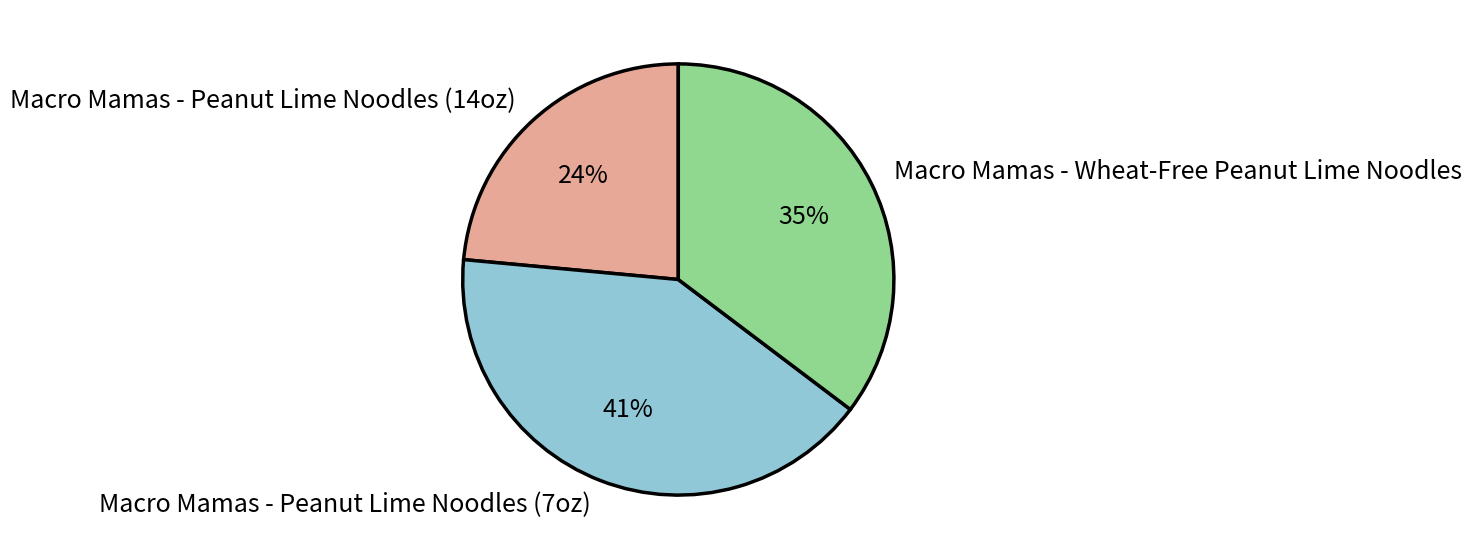

Between Macro Mamas - Peanut Lime Noodles (14oz) and Macro Mamas - Wheat-Free Peanut Lime Noodles, which is larger?

Macro Mamas - Wheat-Free Peanut Lime Noodles